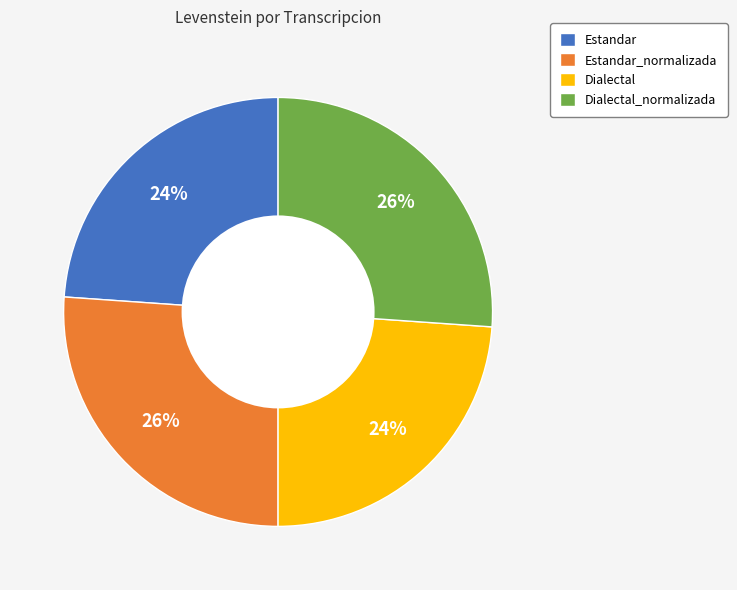

Approximately how many times larger is the value at Dialectal compared to Estandar?

1.0